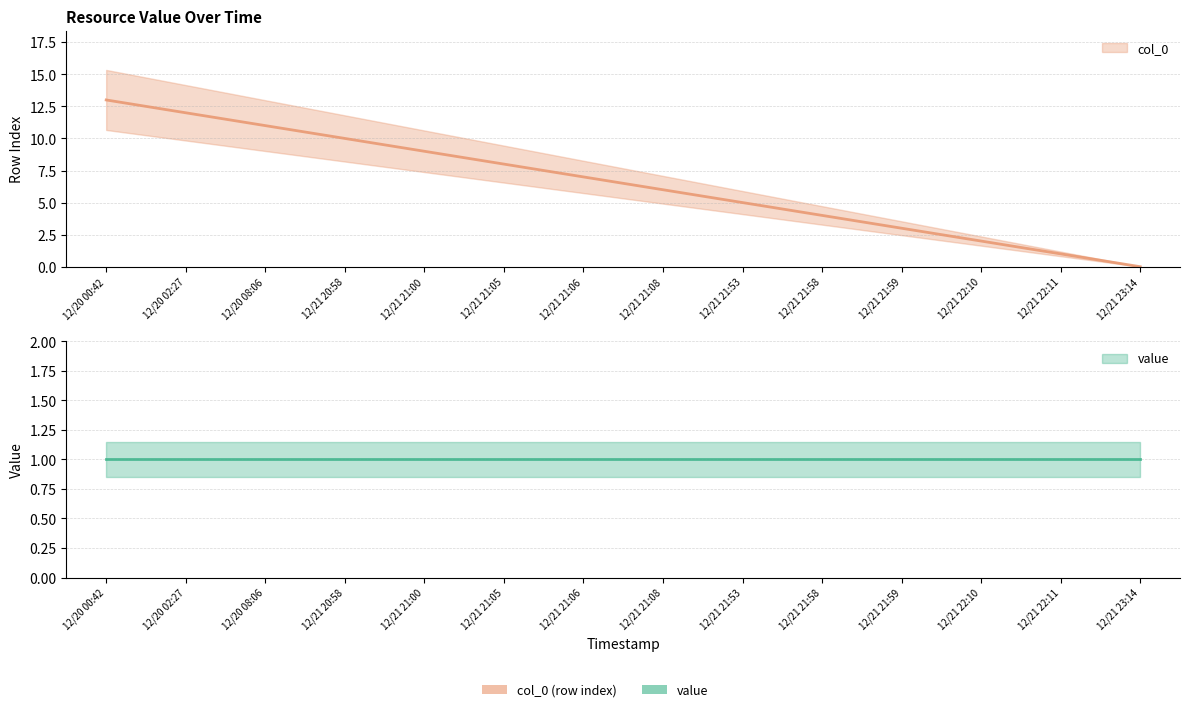

Is this an area chart (filled region under the line)?

No